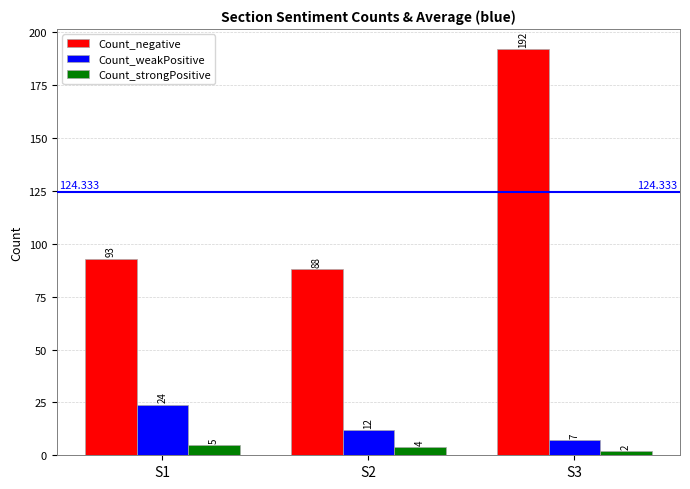

What is the maximum value shown in the chart?

192